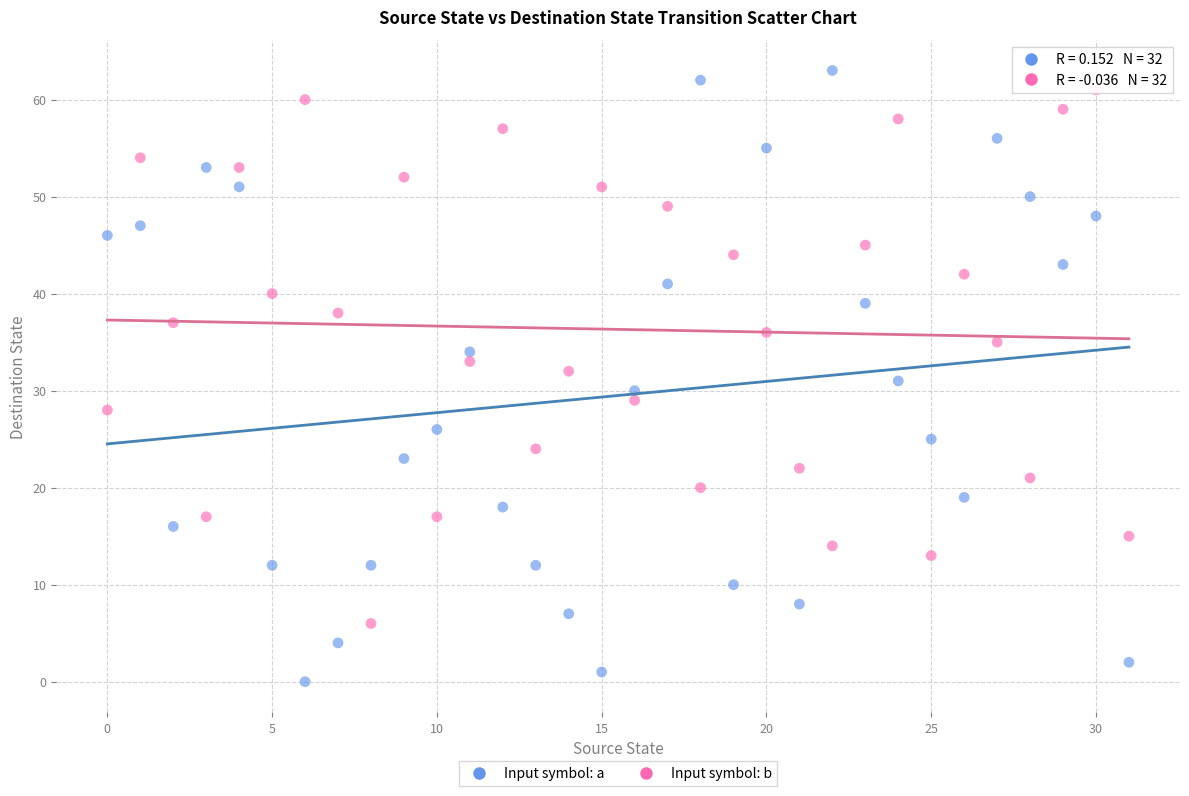

What are all the series names shown in the legend?

Input symbol: a, Input symbol: b